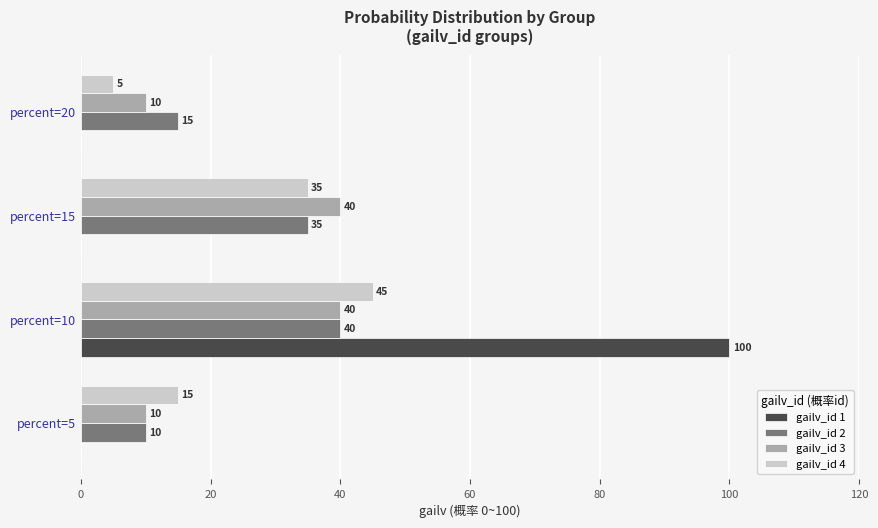

How many categories are shown in the chart?

4